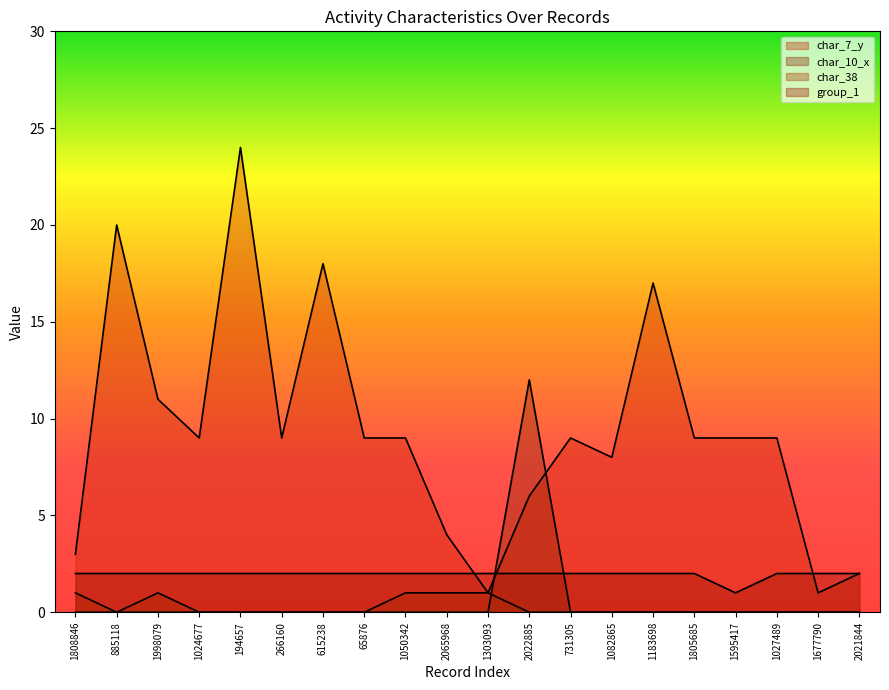

Reading left to right, what are all the values shown in this chart?

char_7_y: 1808846=3	885118=20	1998079=11	1024677=9	194657=24	266160=9	615238=18	65876=9	1050342=9	2065968=4	1303093=1	2022885=6	731305=9	1082865=8	1183698=17	1805685=9	1595417=9	1027489=9	1677790=1	2021844=2
char_10_x: 1808846=0	885118=0	1998079=0	1024677=0	194657=0	266160=0	615238=0	65876=0	1050342=0	2065968=0	1303093=0	2022885=12	731305=0	1082865=0	1183698=0	1805685=0	1595417=0	1027489=0	1677790=0	2021844=0
char_38: 1808846=1	885118=0	1998079=1	1024677=0	194657=0	266160=0	615238=0	65876=0	1050342=1	2065968=1	1303093=1	2022885=0	731305=0	1082865=0	1183698=0	1805685=0	1595417=0	1027489=0	1677790=0	2021844=0
group_1: 1808846=2	885118=2	1998079=2	1024677=2	194657=2	266160=2	615238=2	65876=2	1050342=2	2065968=2	1303093=2	2022885=2	731305=2	1082865=2	1183698=2	1805685=2	1595417=1	1027489=2	1677790=2	2021844=2